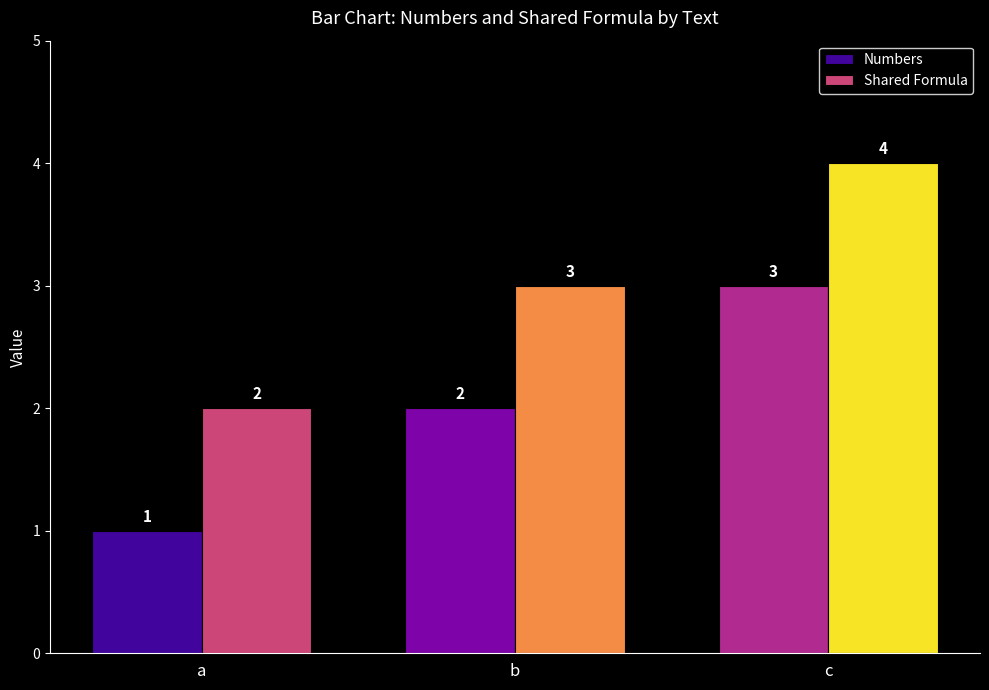

What is the value of the Shared Formula bar at the 3rd from the left?

4